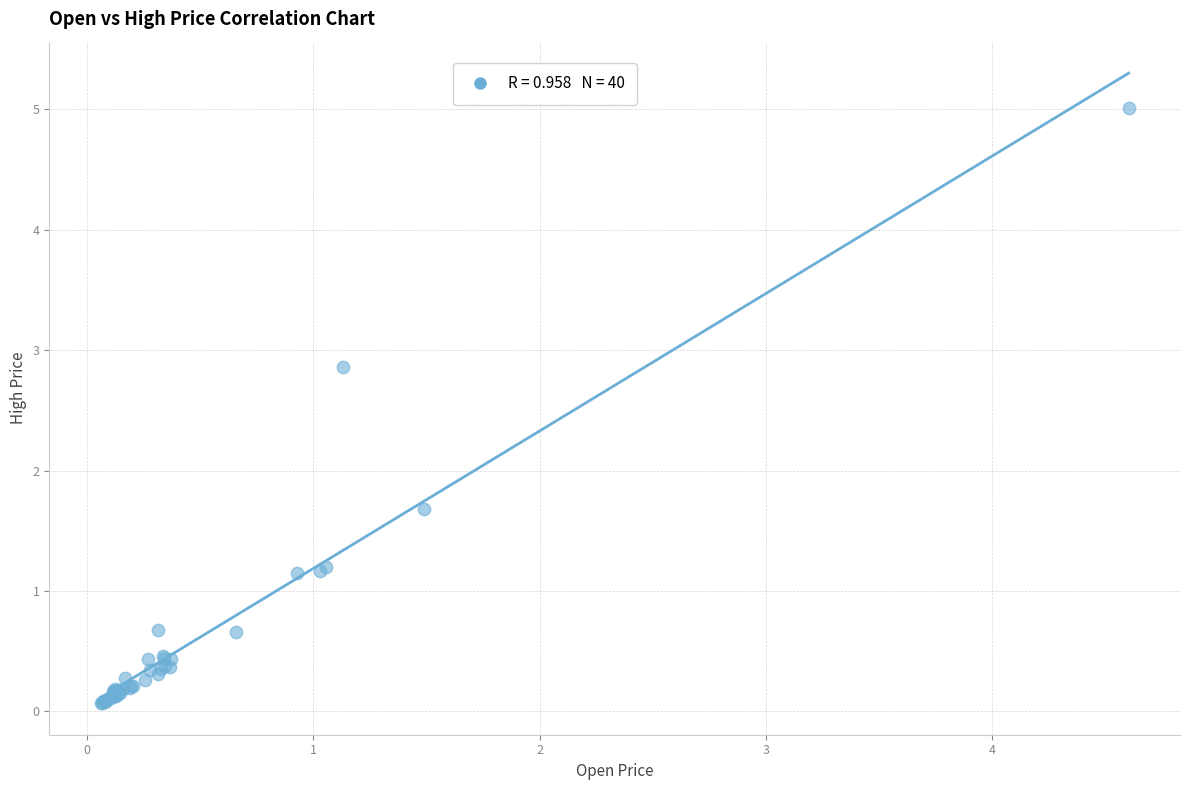

What Y value in the scatter plot is closest to 2?

1.7